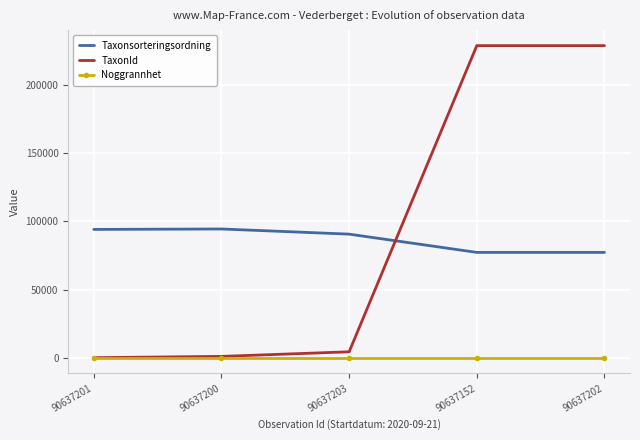

What is the greatest value displayed?

228912